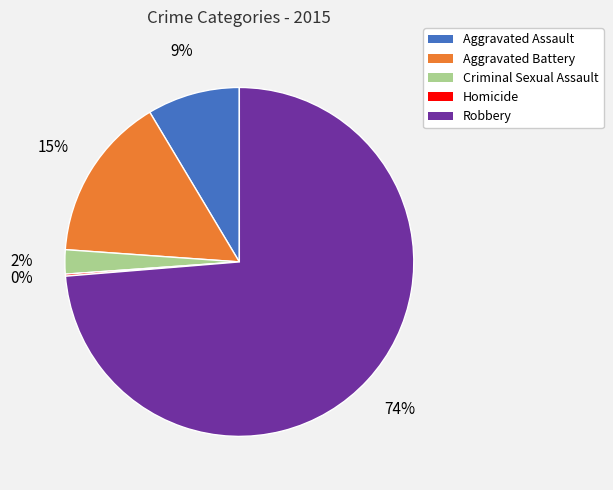

The Aggravated Assault slice represents 1% of the pie. True or false?

False